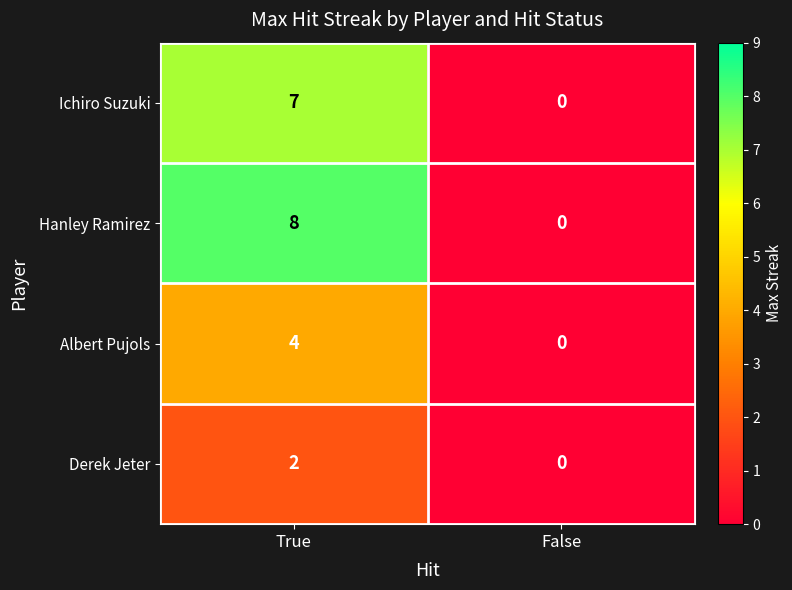

What is the sum of all Hanley Ramirez values?

8